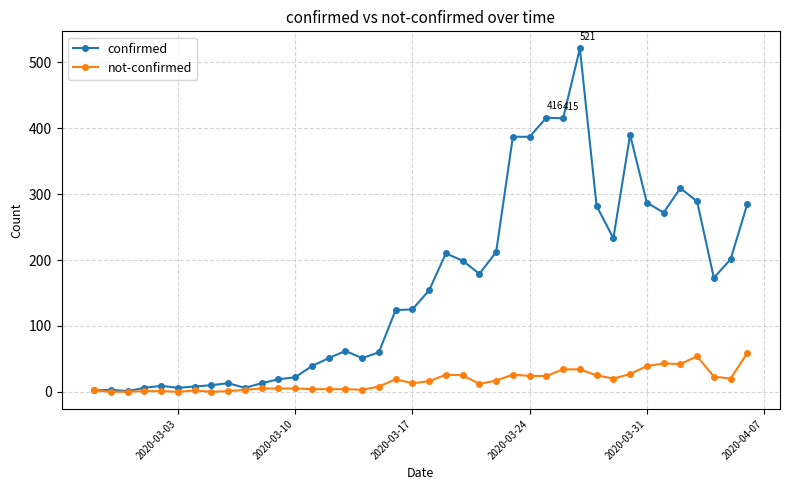

True or false: not-confirmed has more than 0 points higher than both neighbors.

True